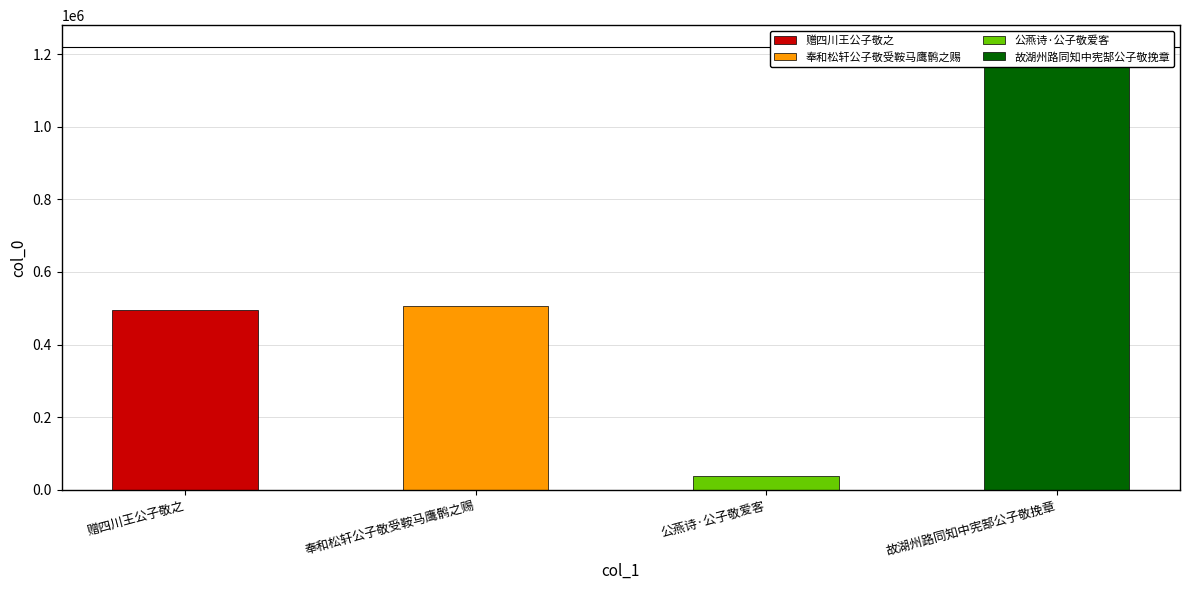

How many data points are above 505432?

1